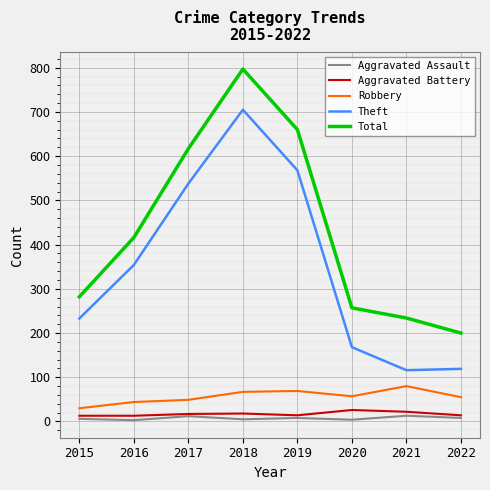

True or false: Total and Aggravated Battery intersect in this chart.

False